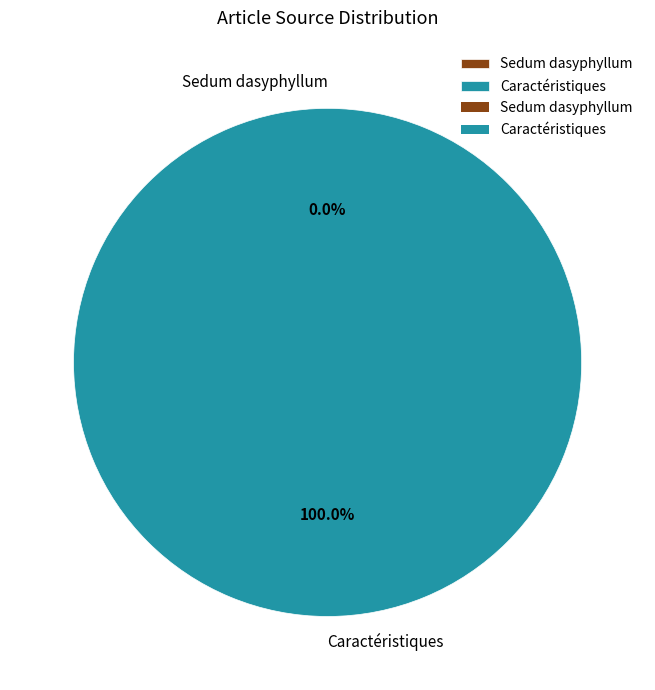

True or false: Sedum dasyphyllum accounts for 1% of the total.

False